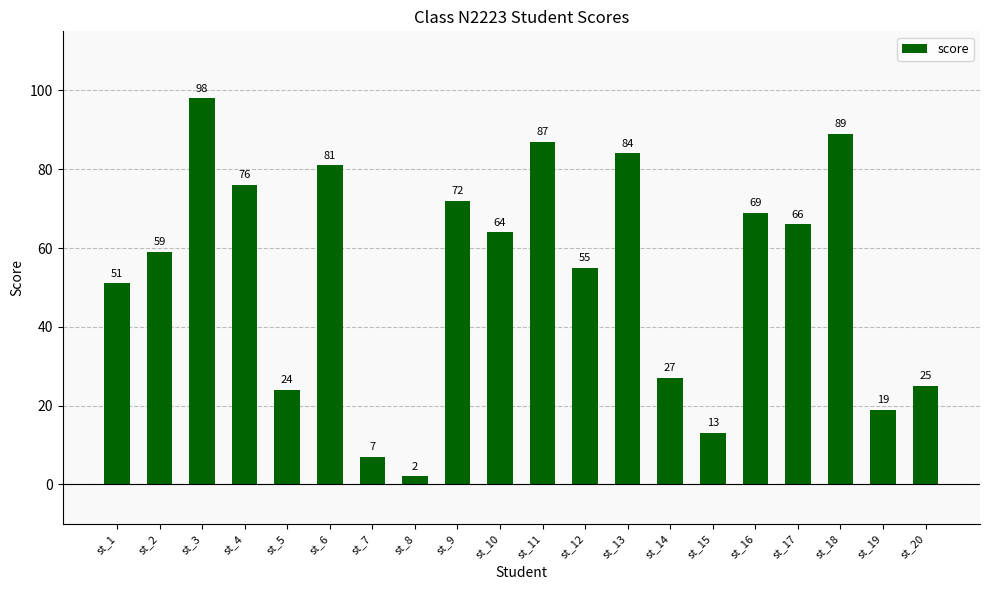

How many bars are there in total?

20